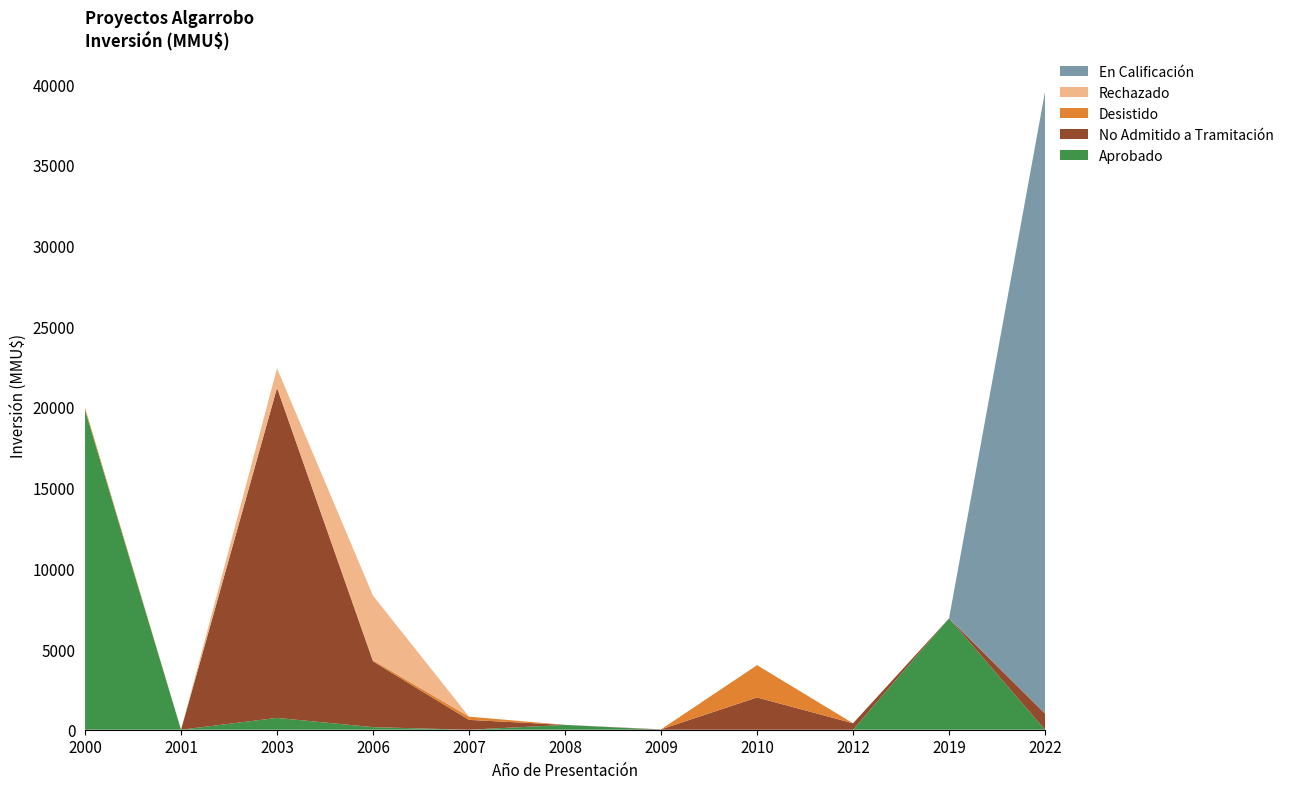

Reading right to left, transcribe all the data shown in this chart.

Aprobado: 0	6900	0	0	0	300	0	160	733	0	19820
No Admitido a Tramitación: 1000	0	400	2000	22	0	610	4072	20450	0	0
Desistido: 5	0	0	2000	0	0	200	72	0	0	130
Rechazado: 0	0	0	0	0	0	0	4000	1209	0	0
En Calificación: 38540	0	0	0	0	0	0	0	0	0	0